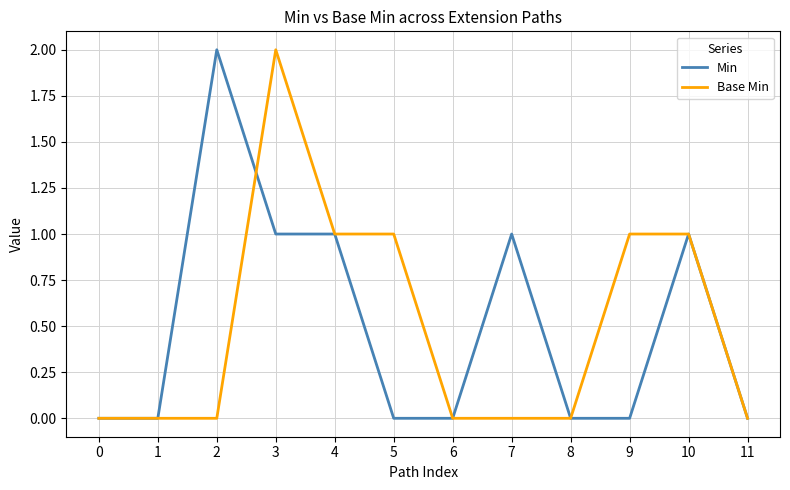

True or false: Min and Base Min intersect in this chart.

True